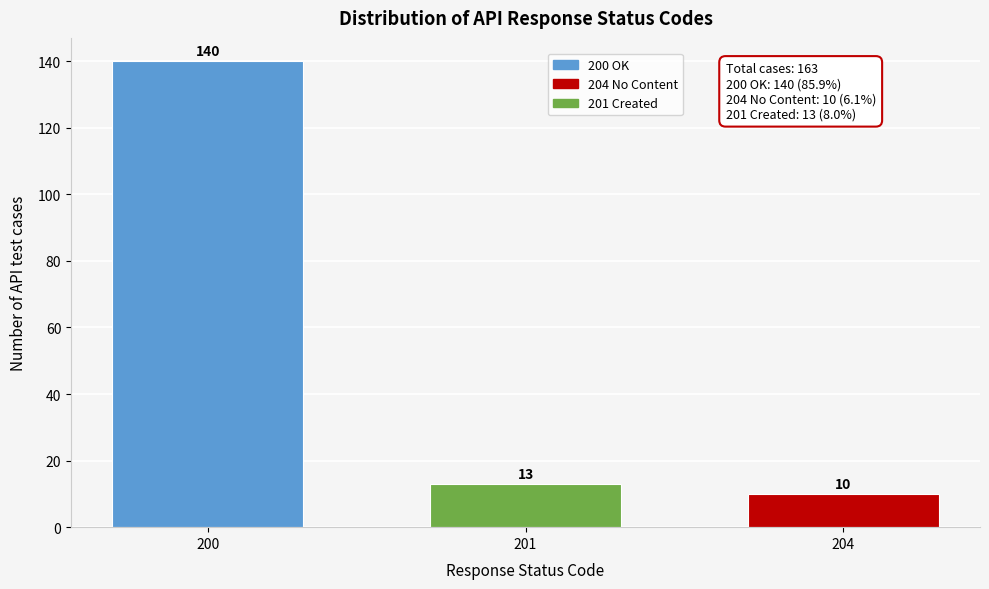

Reading right to left, list all the values displayed in this chart.

204=10	201=13	200=140